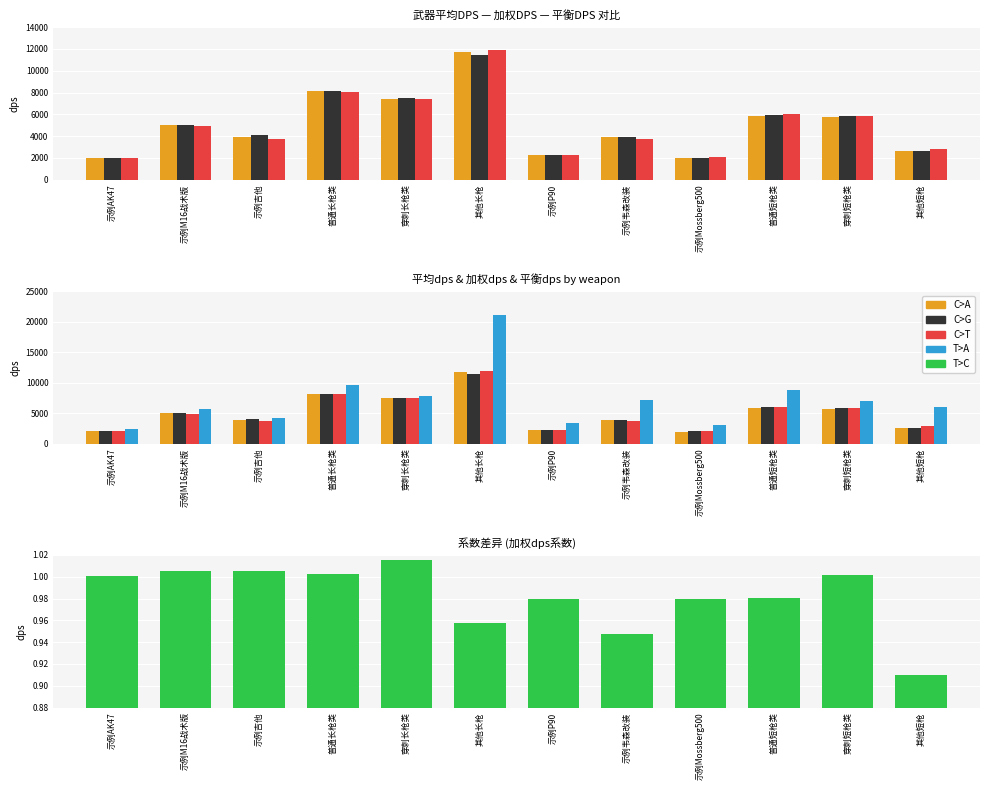

Where is T>C nearest to the value 0?

其他短枪